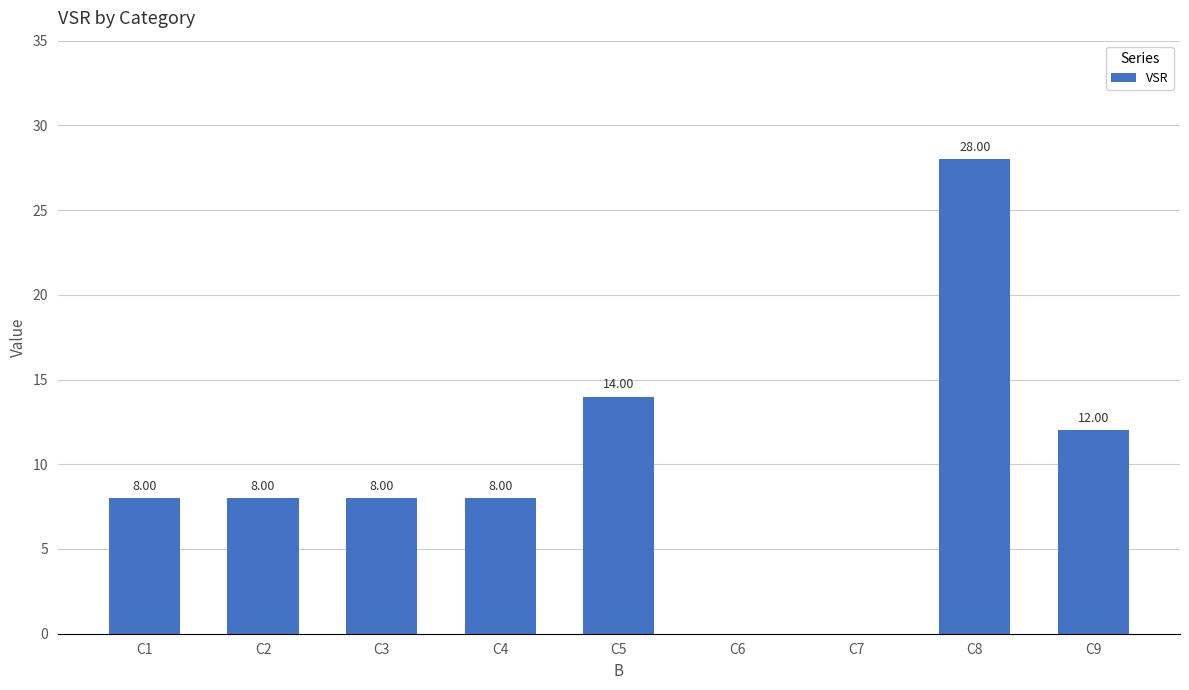

Are the bars horizontal?

No